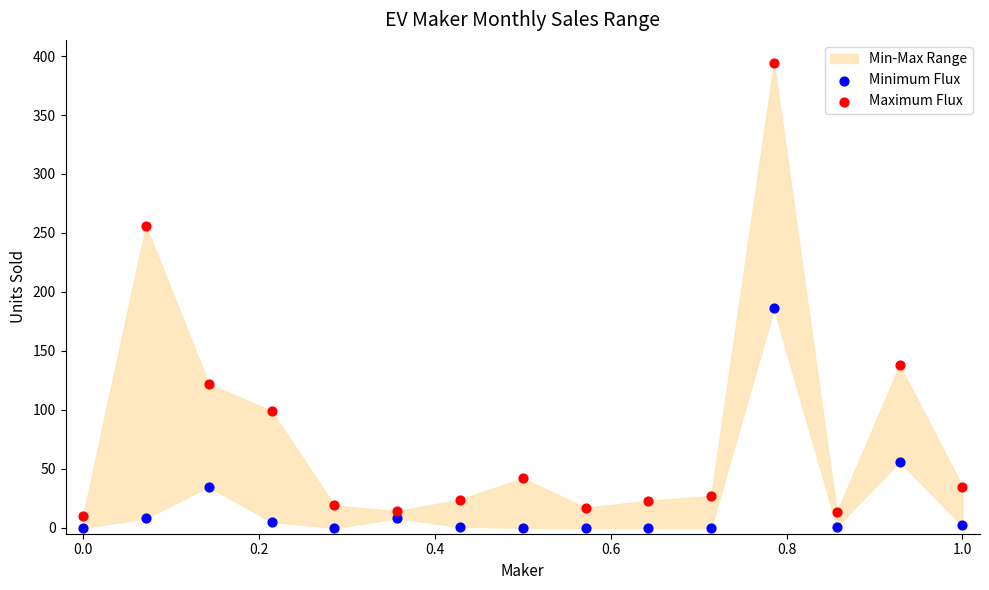

Which series has the largest Y range (max minus min)?

Maximum Flux